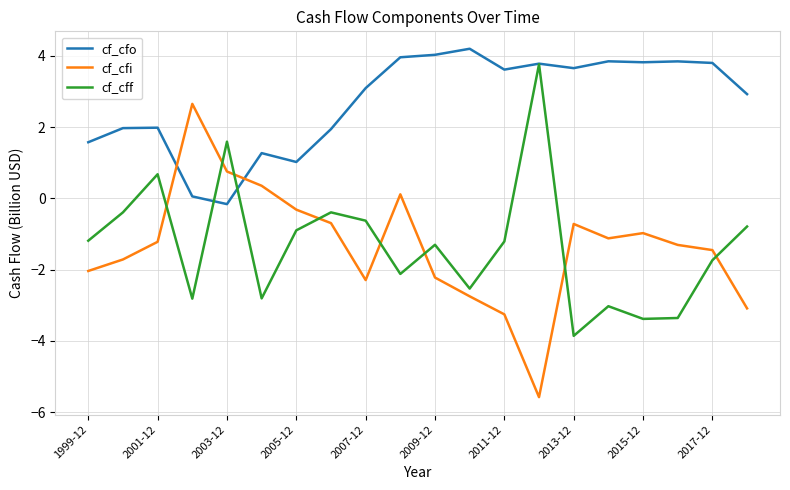

Count the number of categories in the chart.

20